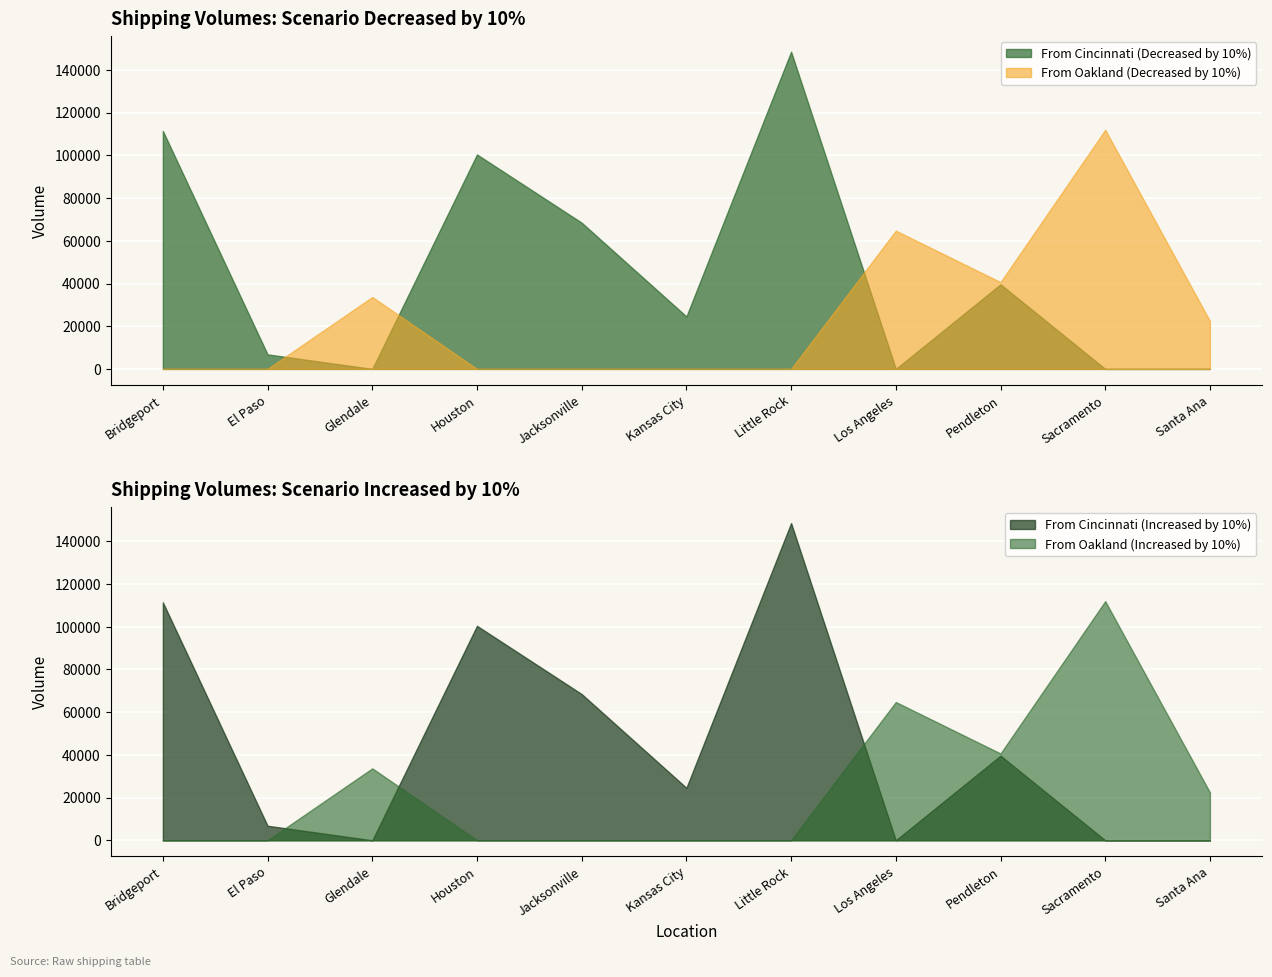

True or false: From Oakland (Decreased) and From Cincinnati (Increased) intersect in this chart.

True